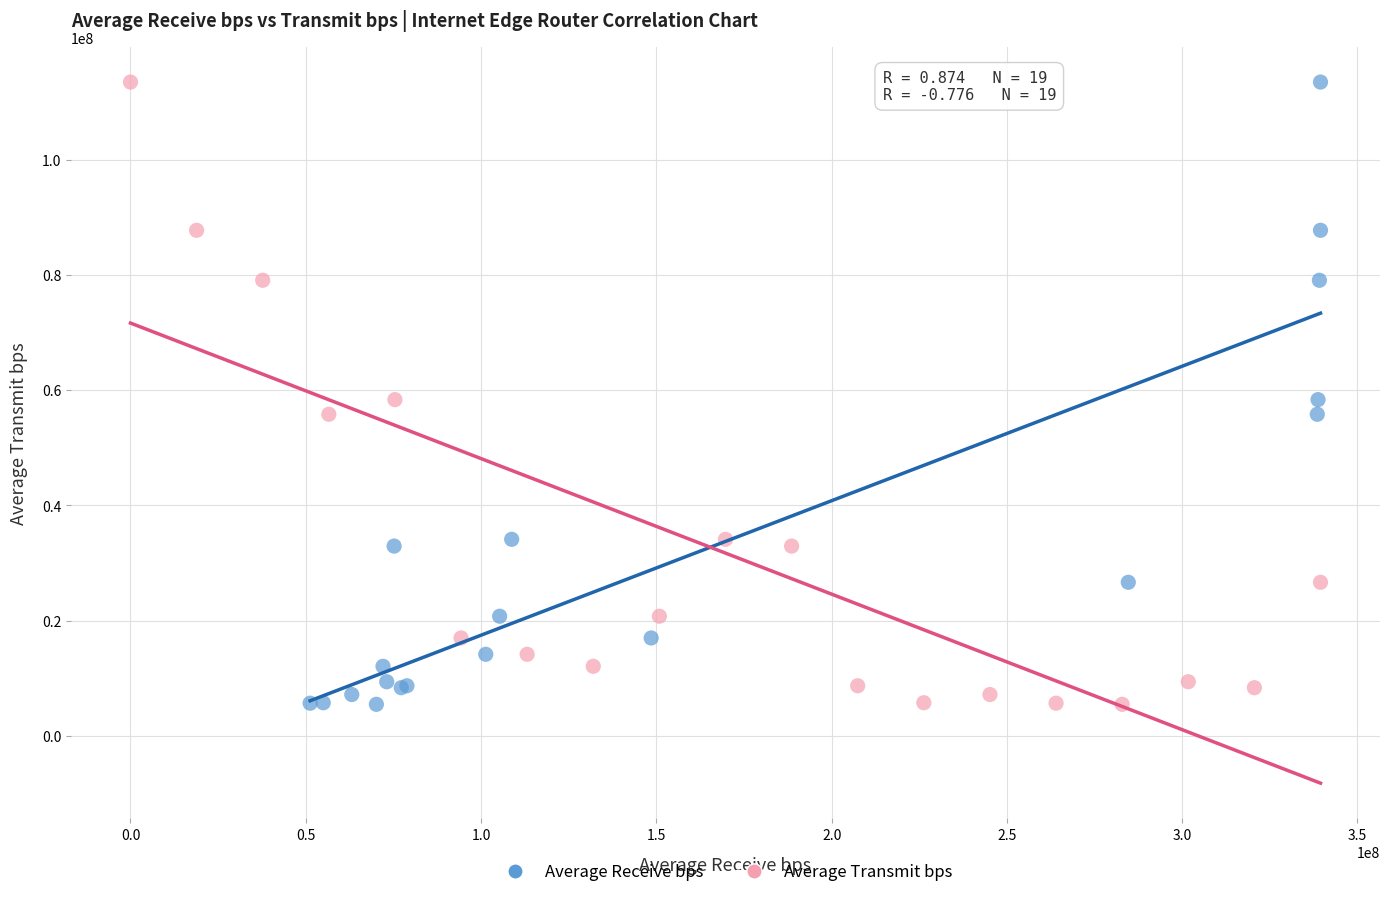

What are all the series names shown in the legend?

Average Receive bps, Average Transmit bps